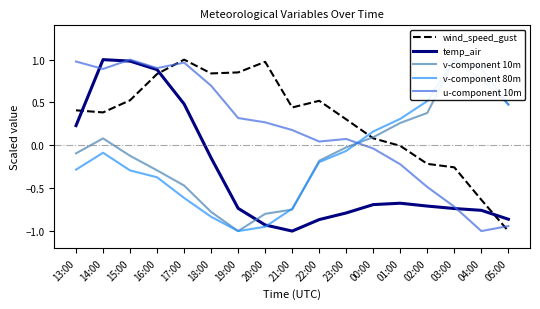

Which category has the highest value across all series?

17:00